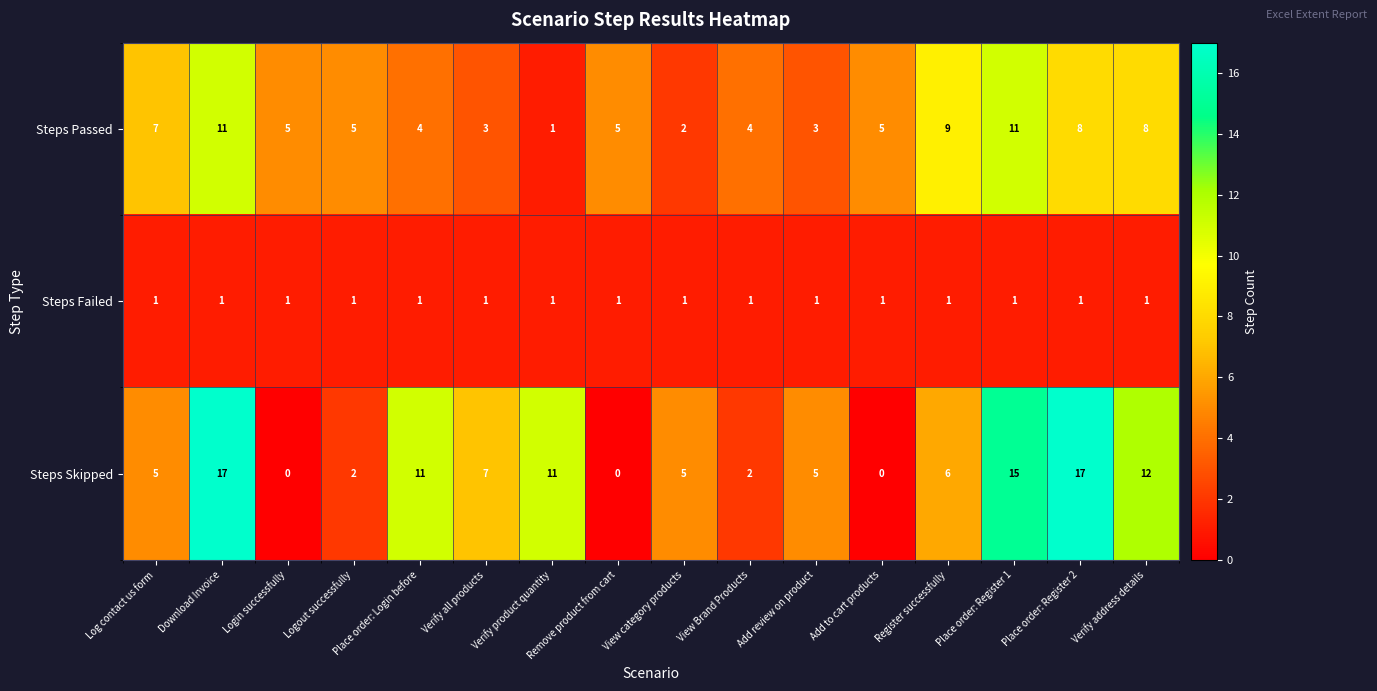

What is the greatest value displayed?

17